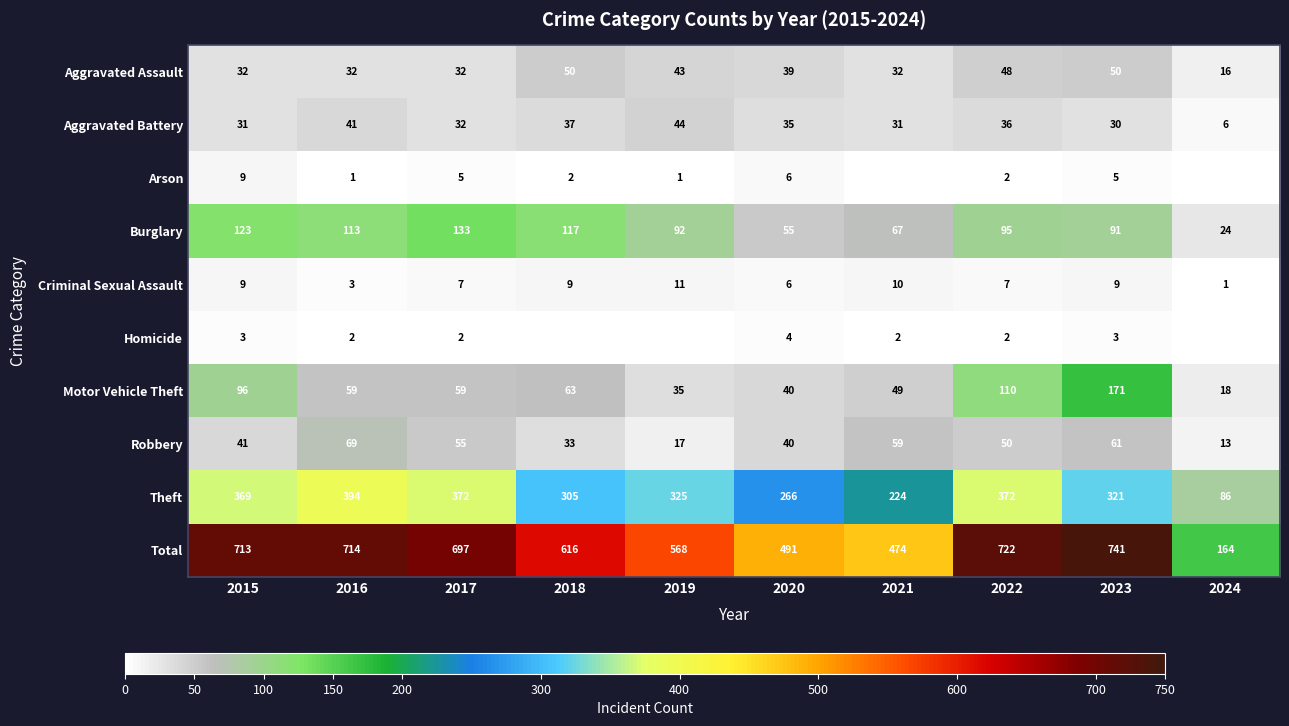

List the labels in order of Burglary value, largest first.

2017, 2015, 2018, 2016, 2022, 2019, 2023, 2021, 2020, 2024